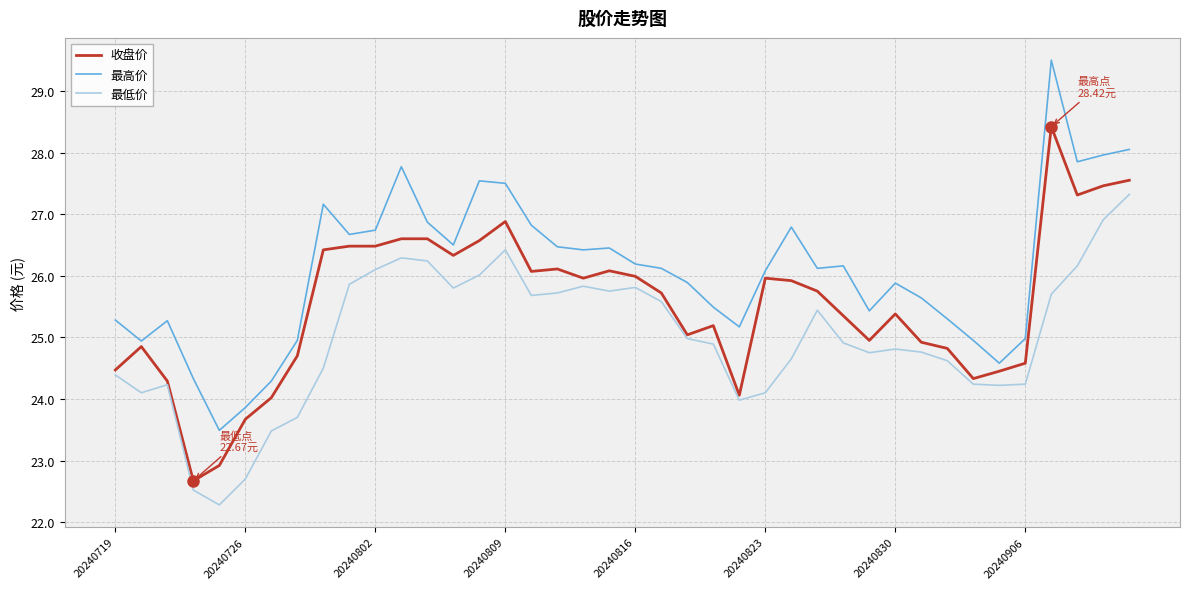

List the series in order of their overall mean, highest first.

最高价, 收盘价, 最低价